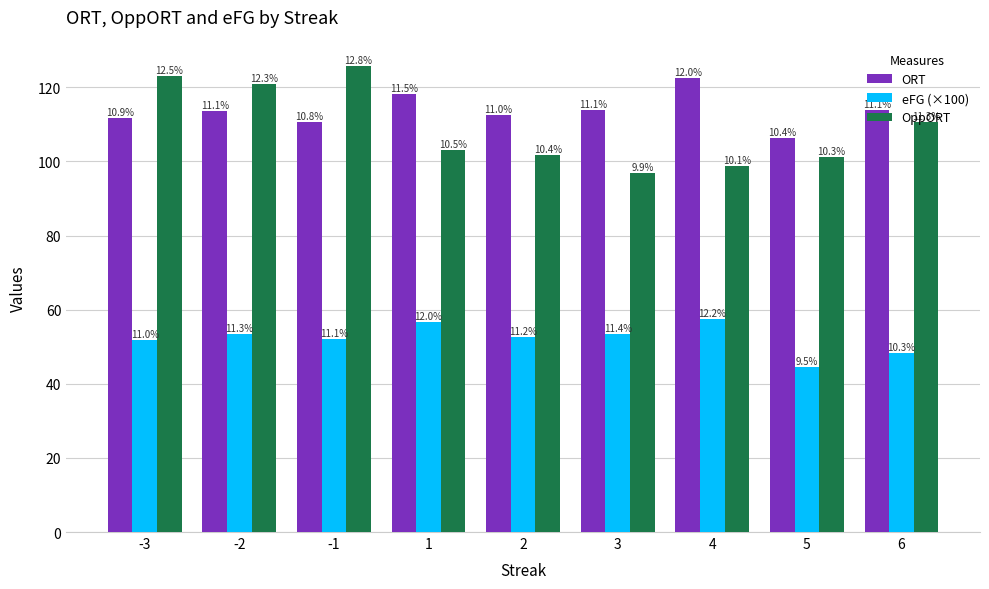

The value of ORT at -2 is 57.8. True or false?

False